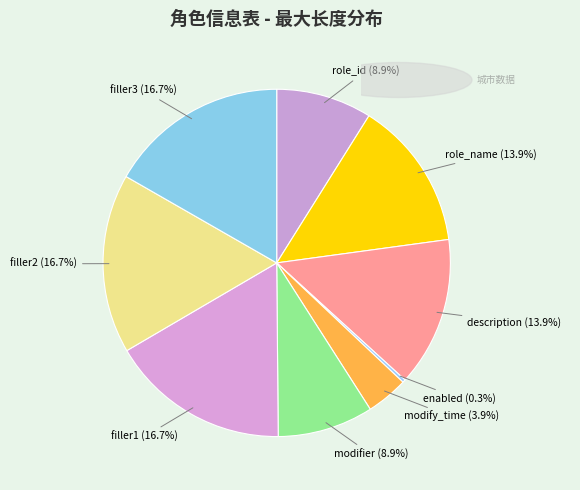

Which slice is the smallest?

enabled